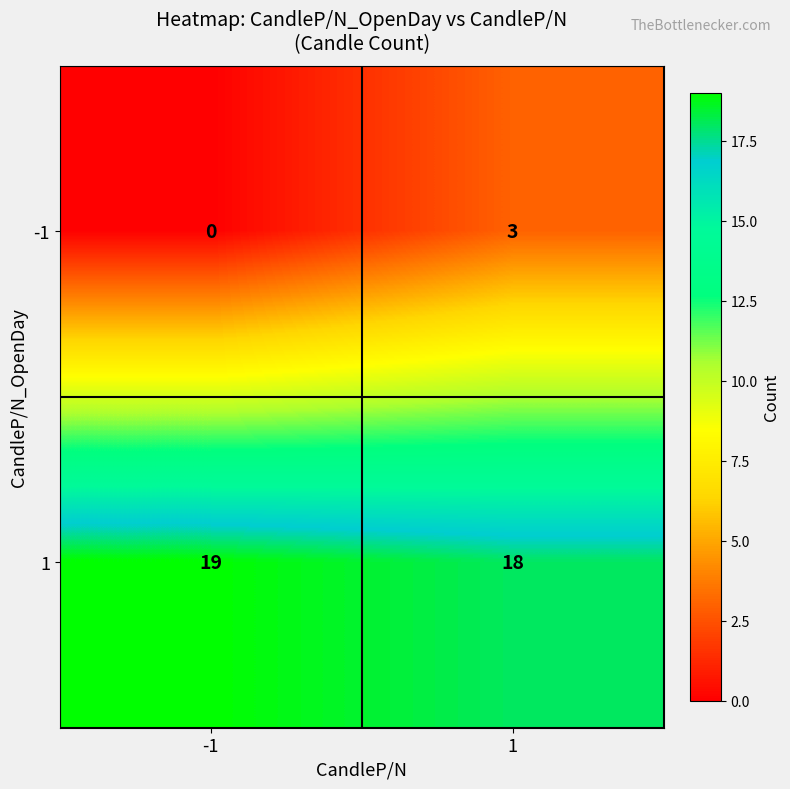

What is the approximate value of -1 at 1?

3